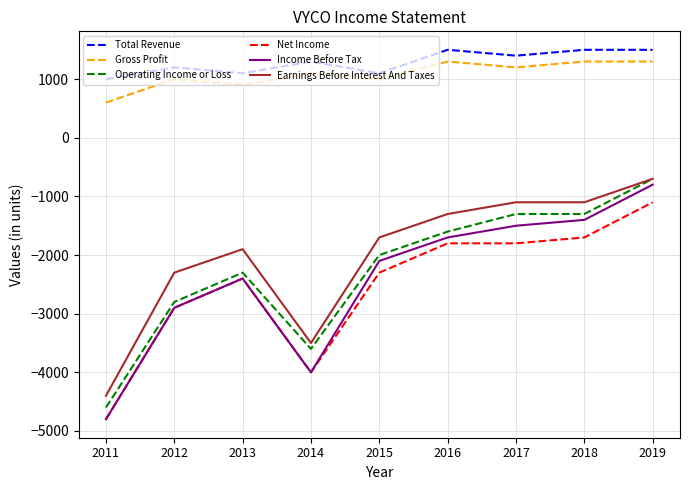

What is the difference between the Earnings Before Interest And Taxes values at 2014 and 2013?

1600